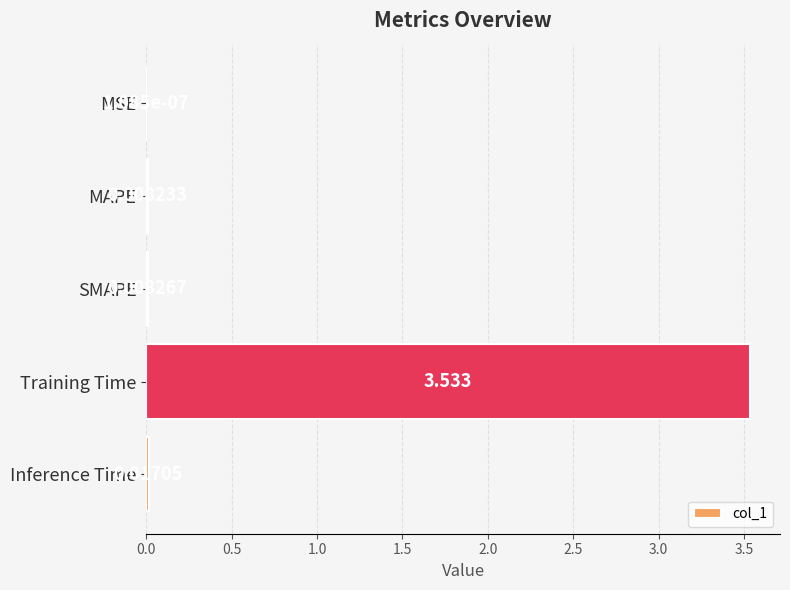

What is the average value?

0.7